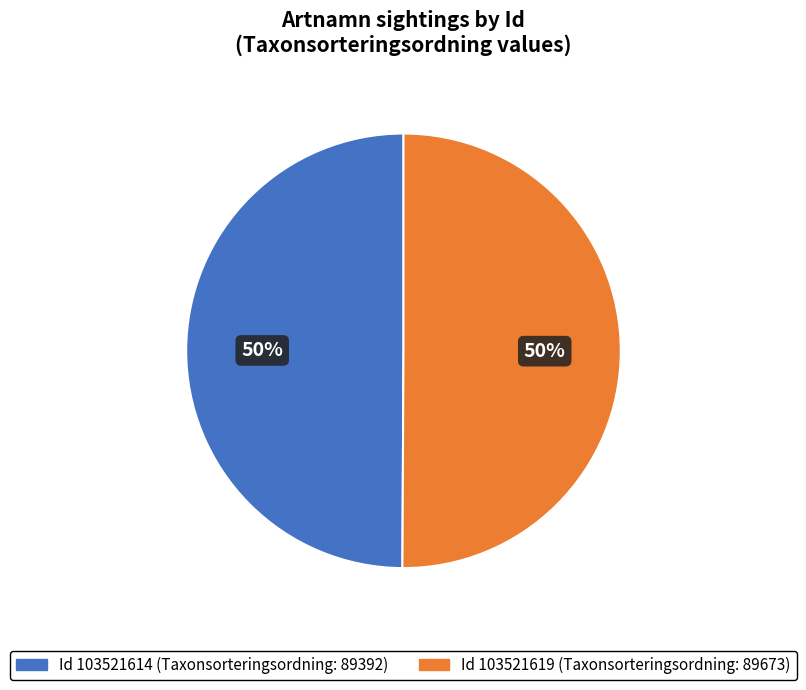

To the nearest percent, what is the average slice percentage?

50%